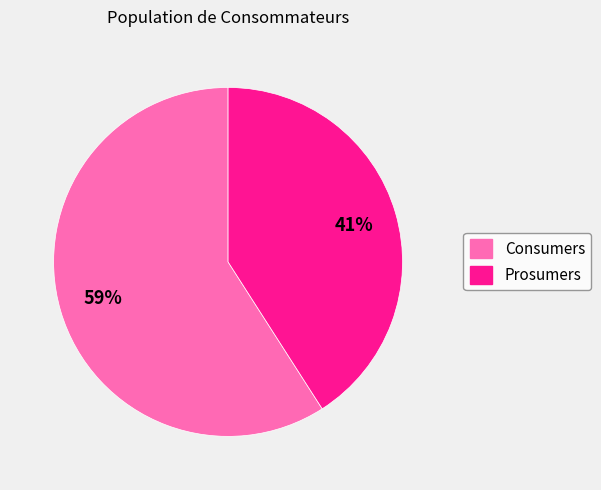

To the nearest percent, what is the combined percentage of Prosumers and Consumers?

100%